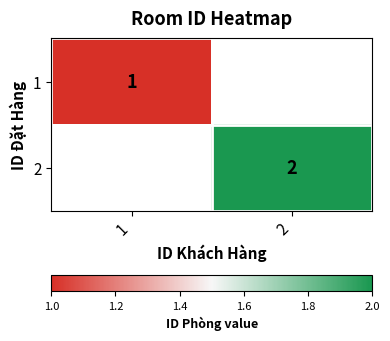

True or false: 1 has a value of 1 at 1.

True